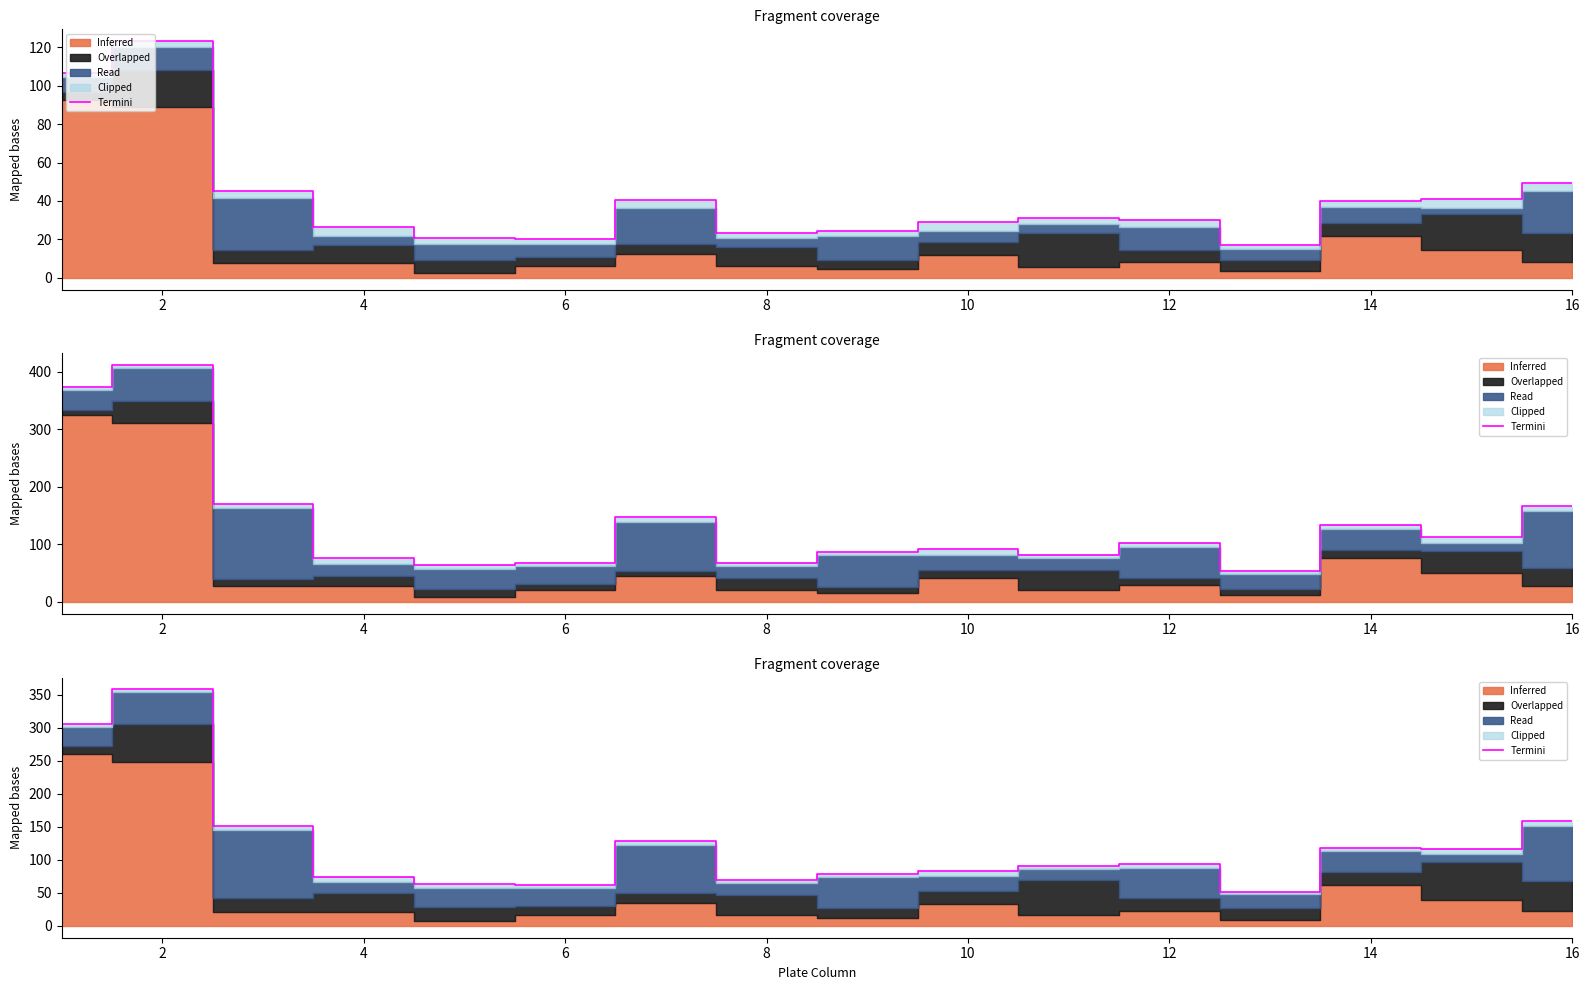

What is the difference between the values at 14 and 12?

24.6